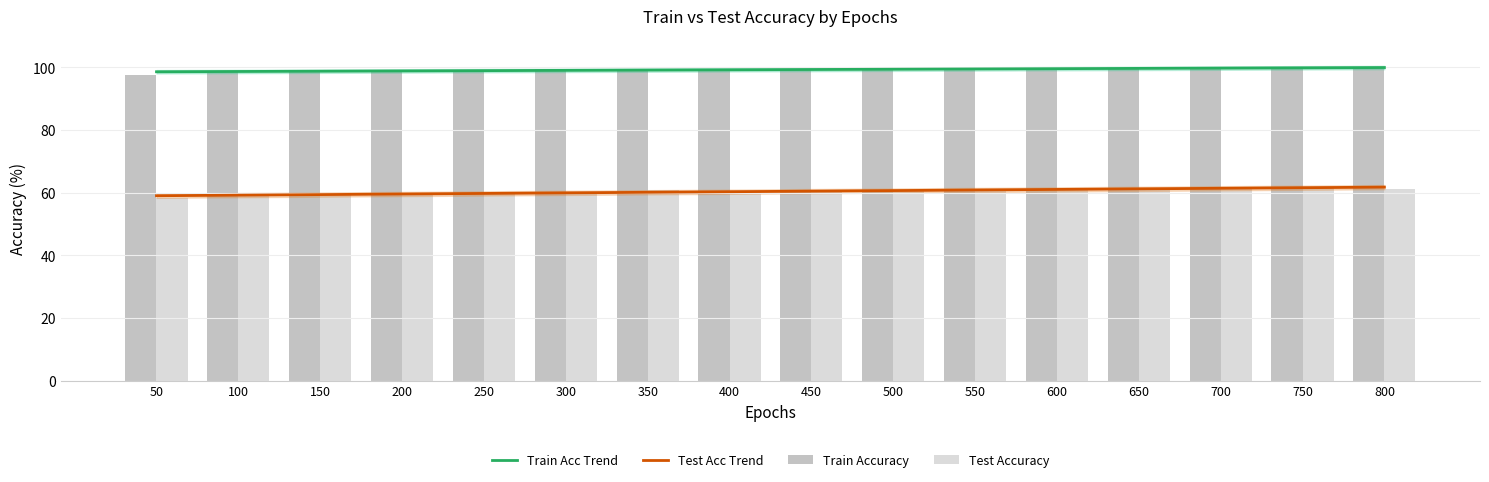

Are the bars grouped side by side (vs. stacked)?

Yes